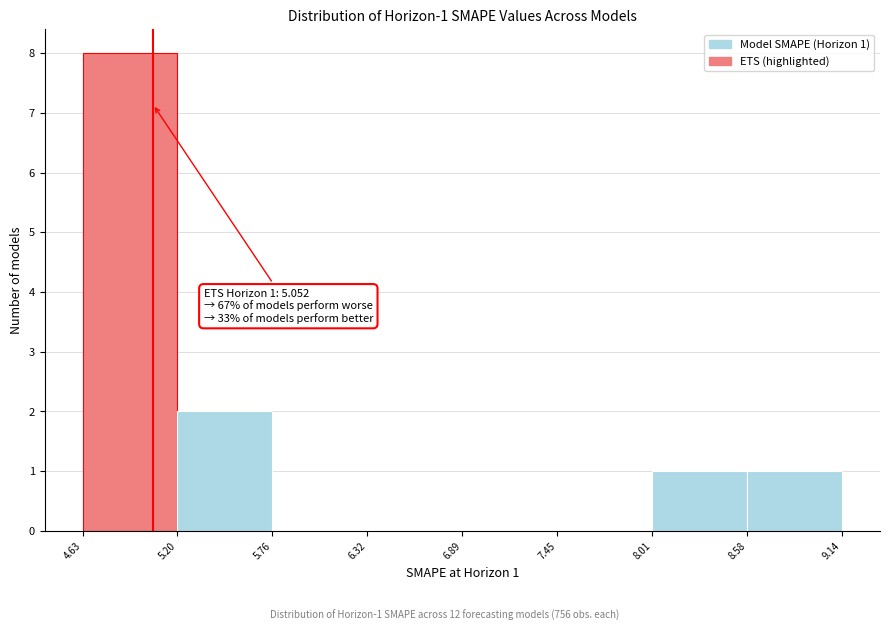

Which range on the x-axis has the tallest bar?

4.63 to 5.20